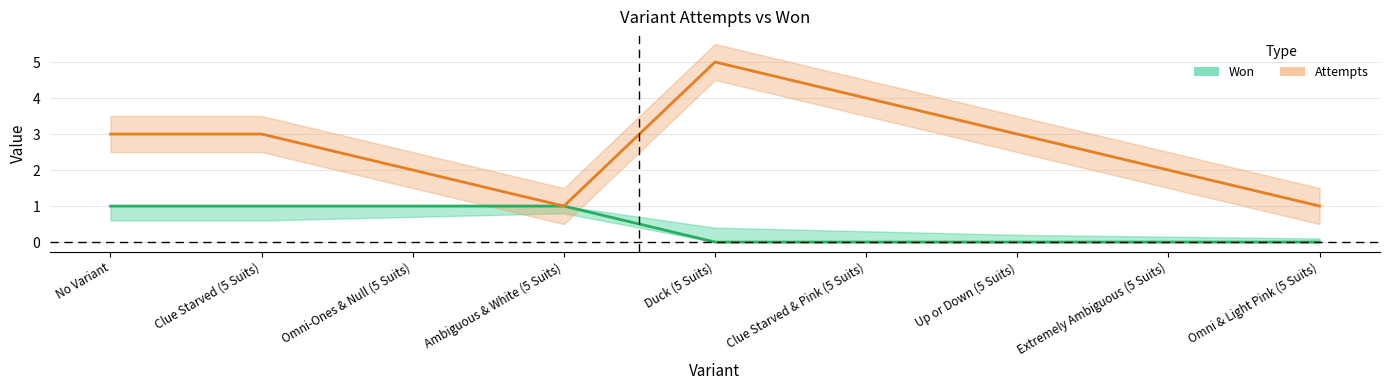

Reading left to right, list all the values displayed in this chart.

Won: No Variant=1	Clue Starved (5 Suits)=1	Omni-Ones & Null (5 Suits)=1	Ambiguous & White (5 Suits)=1	Duck (5 Suits)=0	Clue Starved & Pink (5 Suits)=0	Up or Down (5 Suits)=0	Extremely Ambiguous (5 Suits)=0	Omni & Light Pink (5 Suits)=0
Attempts: No Variant=3	Clue Starved (5 Suits)=3	Omni-Ones & Null (5 Suits)=2	Ambiguous & White (5 Suits)=1	Duck (5 Suits)=5	Clue Starved & Pink (5 Suits)=4	Up or Down (5 Suits)=3	Extremely Ambiguous (5 Suits)=2	Omni & Light Pink (5 Suits)=1